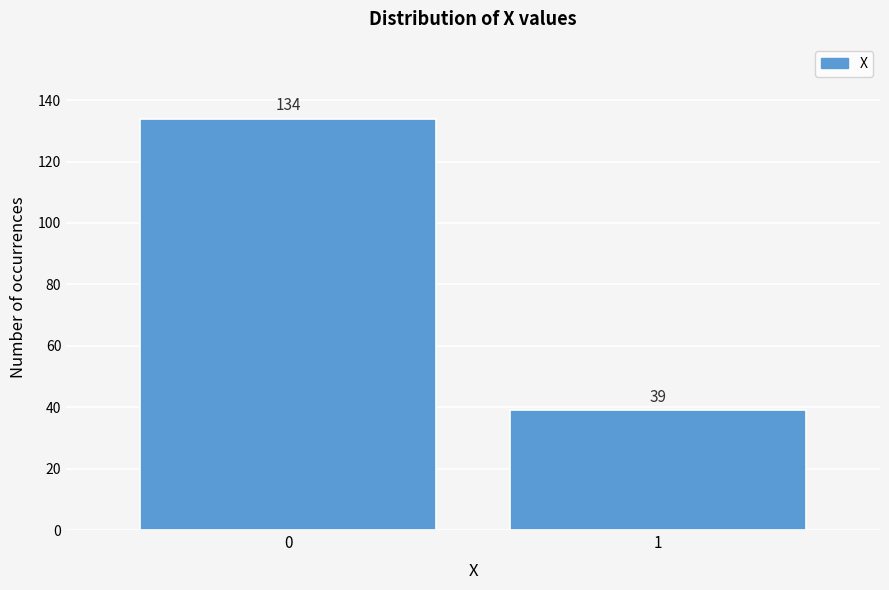

Reading left to right, transcribe all the data shown in this chart.

134	39